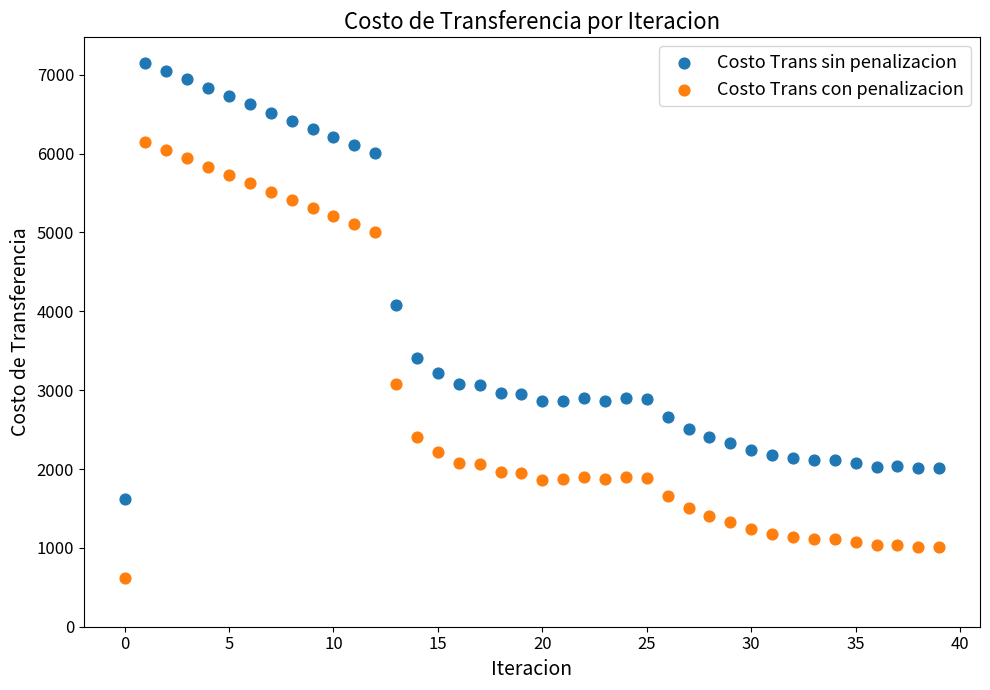

Which series contains the lowest Y value?

Costo Trans con penalizacion